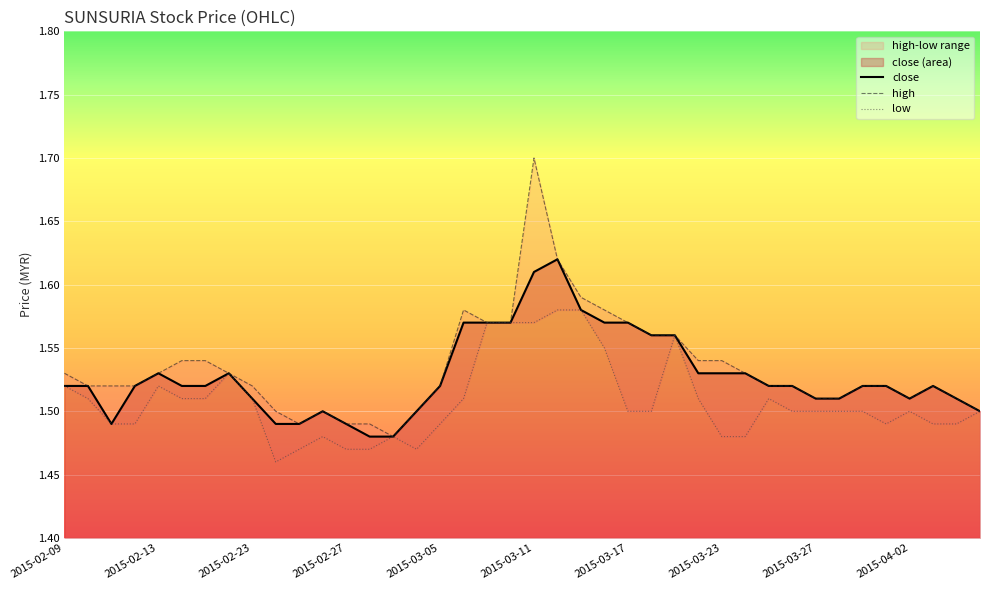

Which series has the largest total across all categories?

high